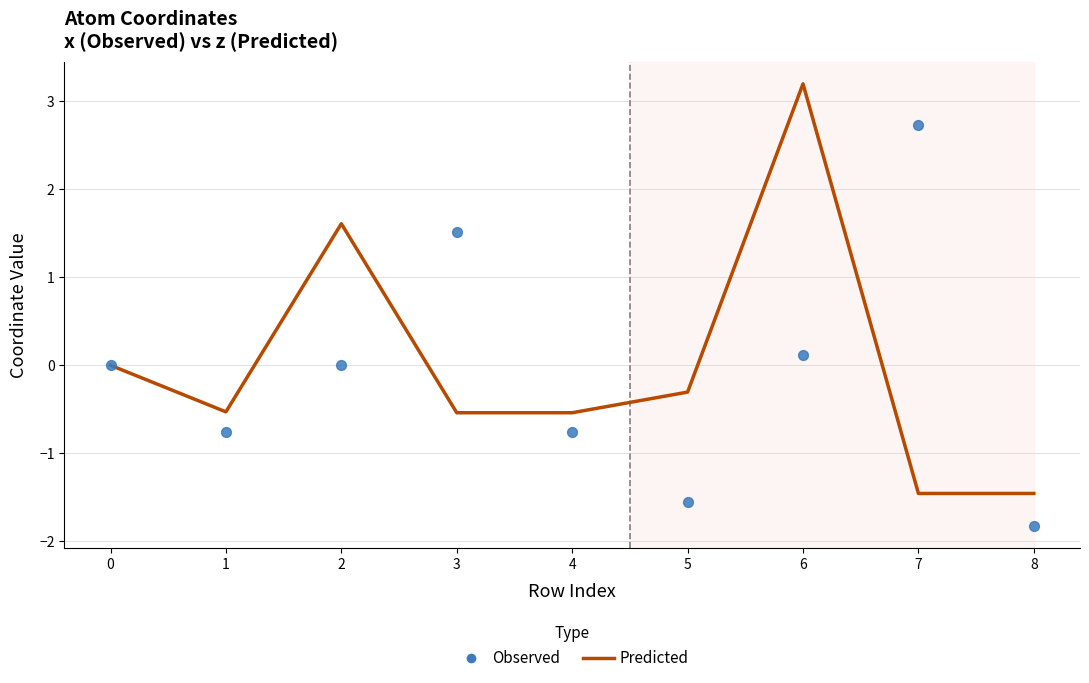

Which series has the largest total across all categories?

z (Predicted)